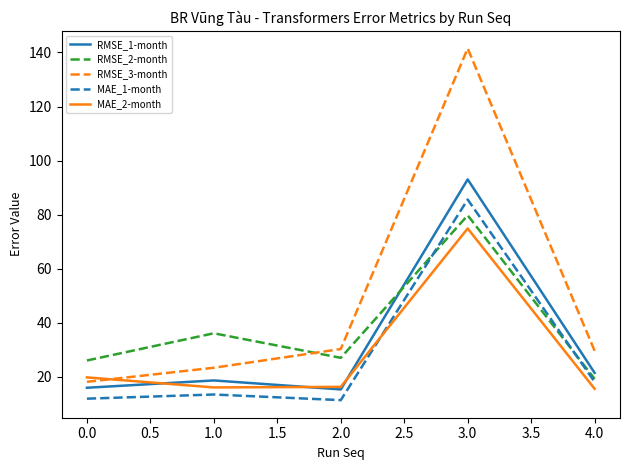

Which series has the widest spread of values?

RMSE_3-month